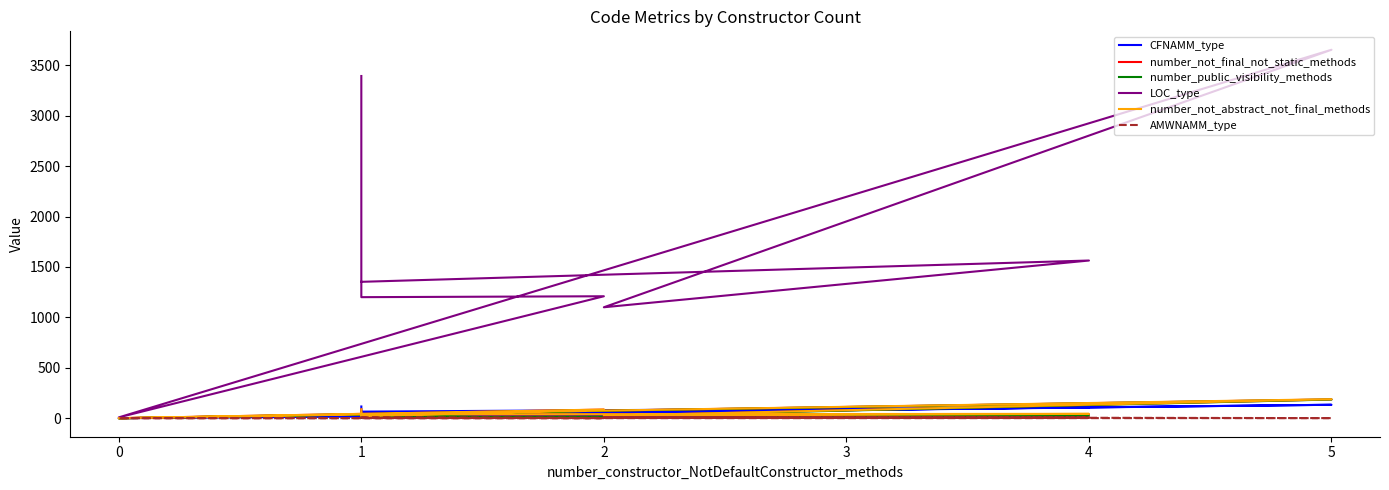

How many lines are shown in the chart?

6